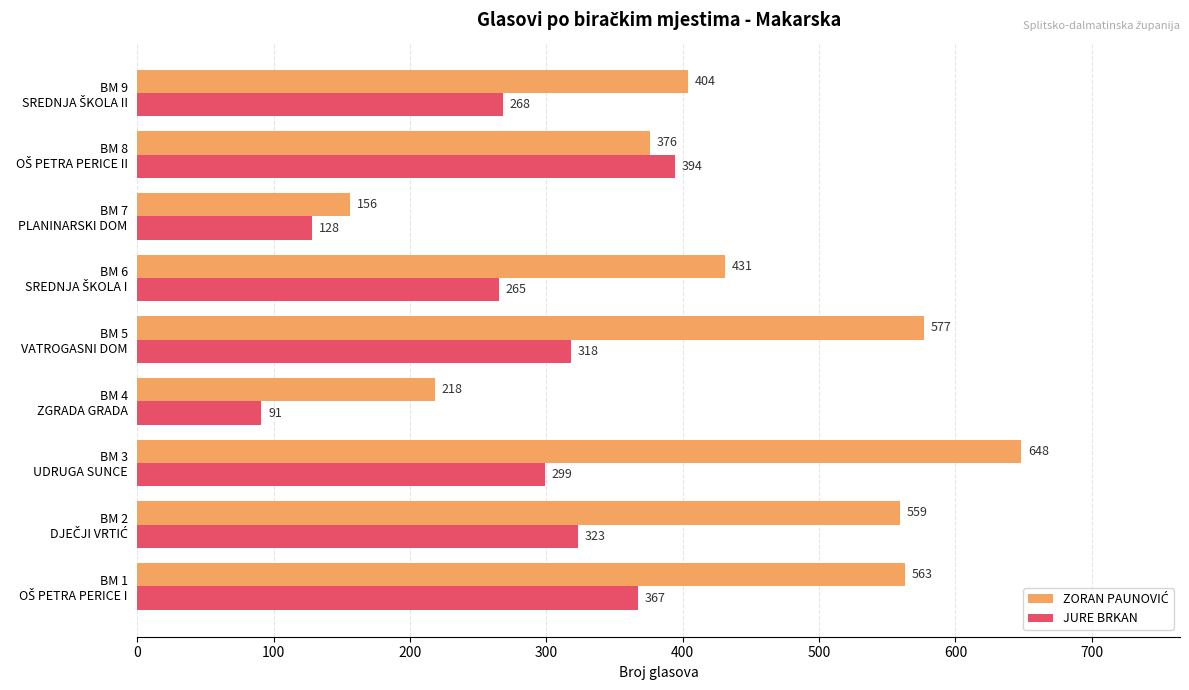

At which category does the chart reach its peak across all series?

BM 3
UDRUGA SUNCE